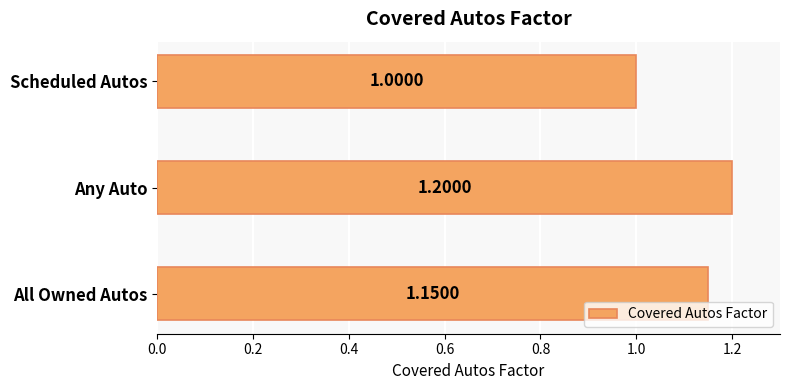

How many values are between 1 and 2?

3